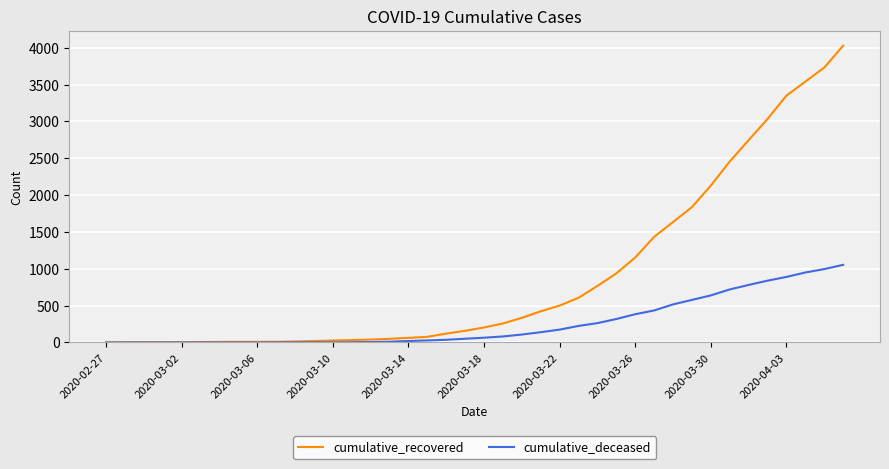

How many lines are shown in the chart?

2